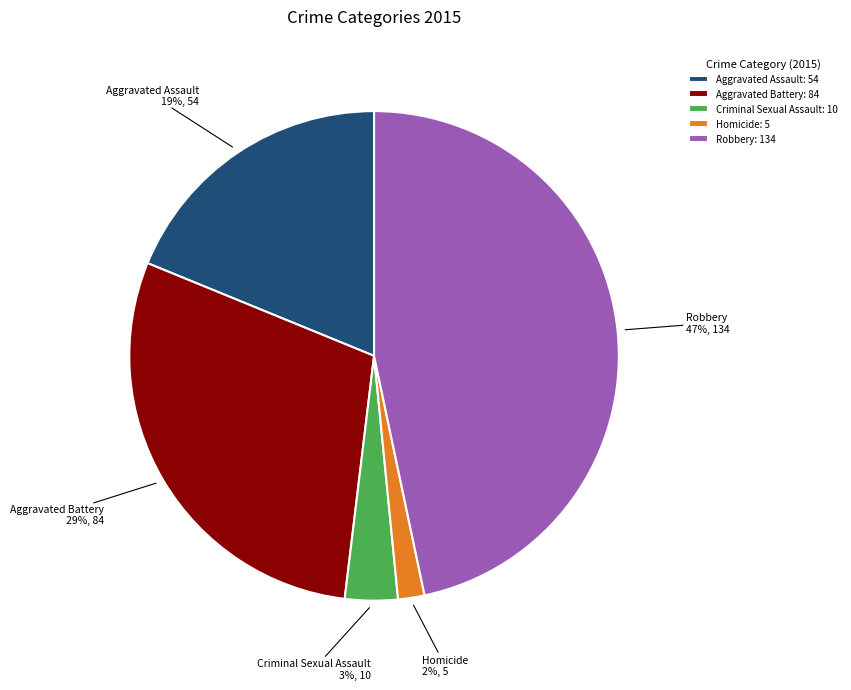

Which category has the biggest portion of the pie?

Robbery